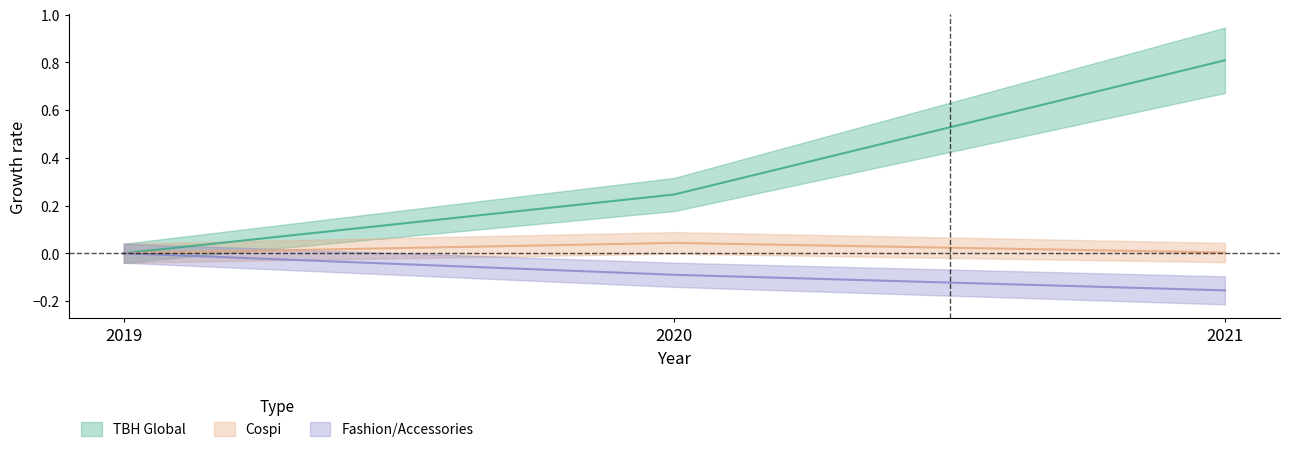

At which category is the sum across all series the highest?

2021